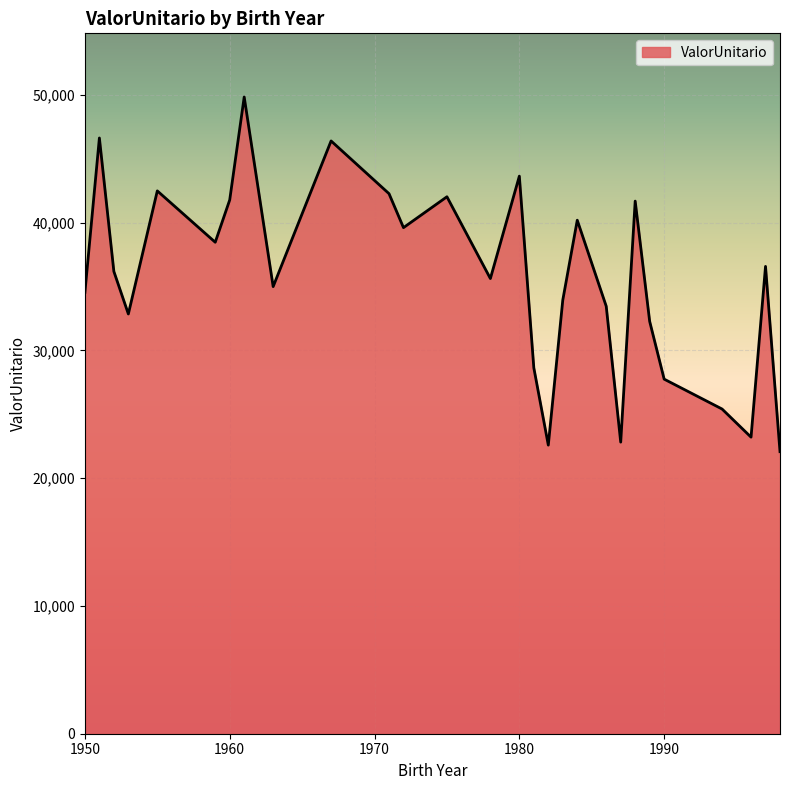

What is the smallest value displayed?

22075.1